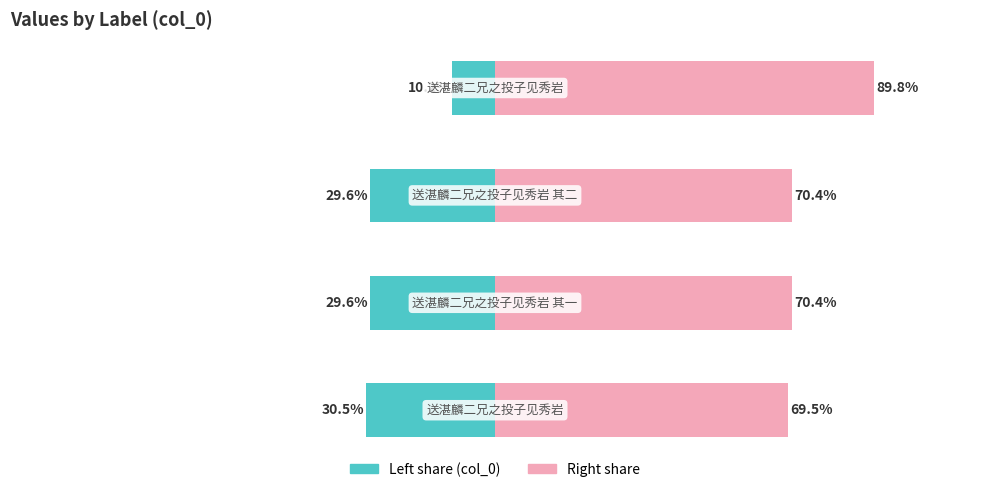

What is the average value of the col_0 (right) series?

75.0